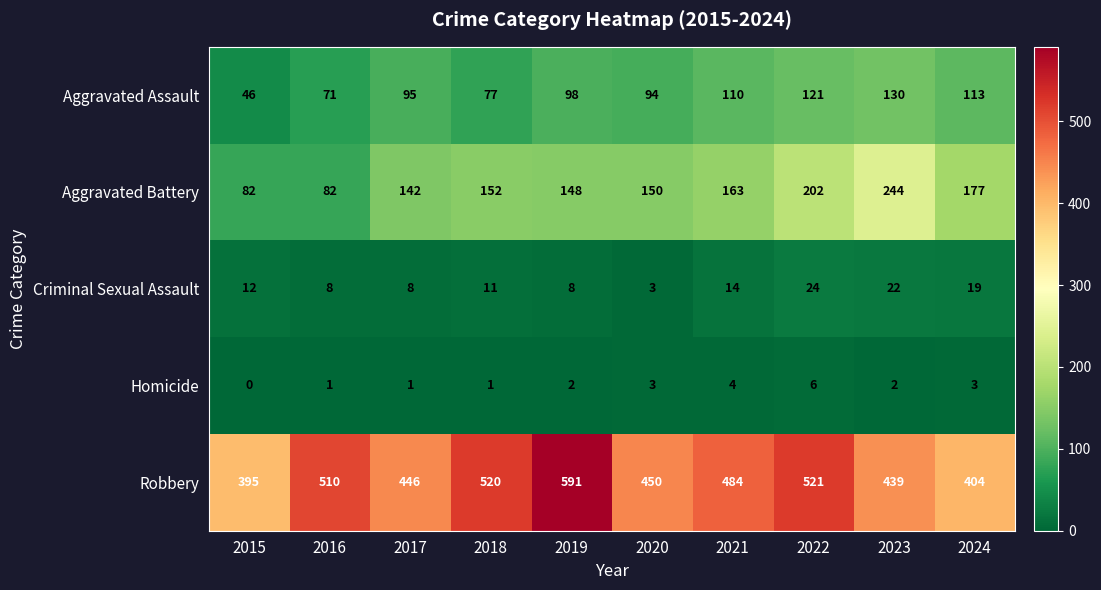

At which label does Robbery first exceed 484?

2016